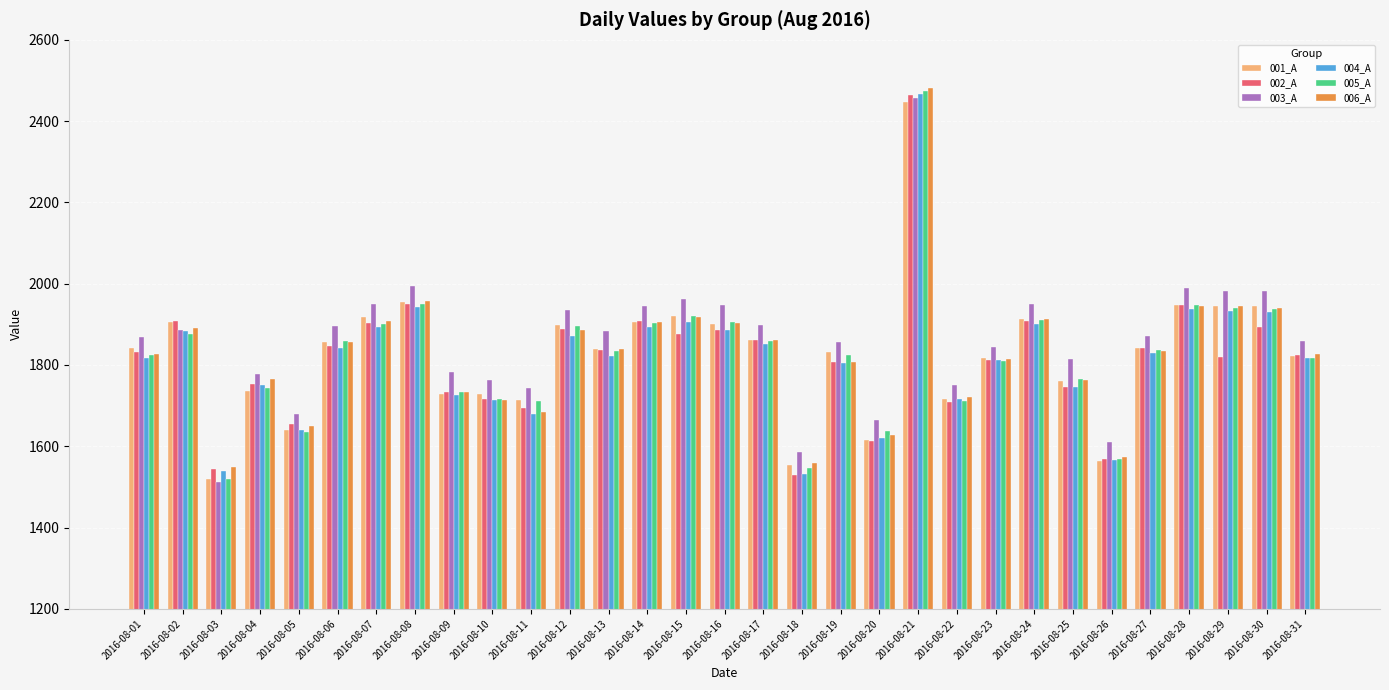

What is the difference between the second highest and minimum values in the 002_A series?

419.4